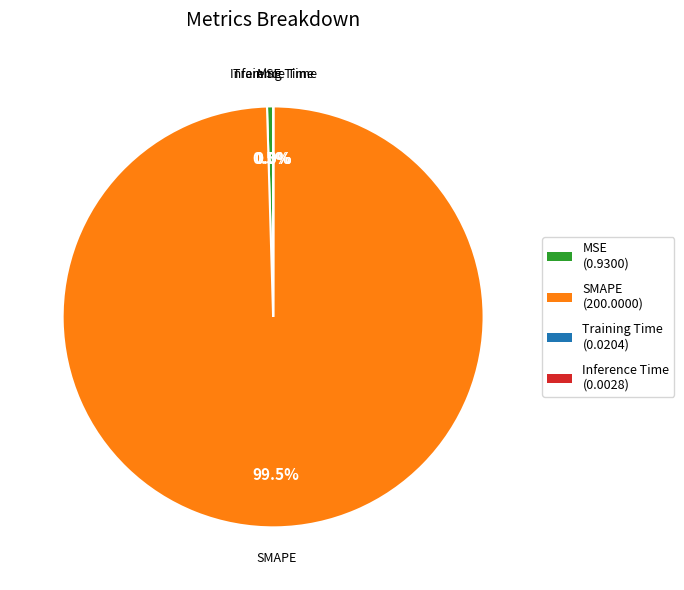

Which category has the biggest portion of the pie?

SMAPE